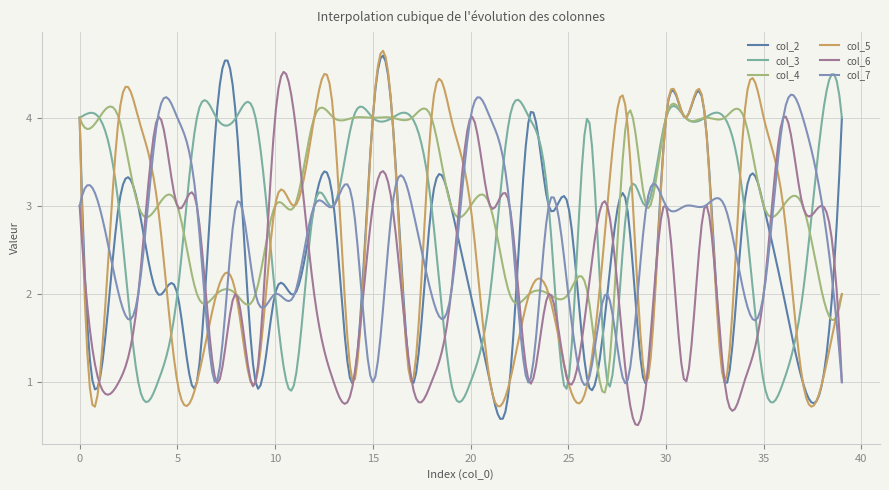

What is the smallest value displayed?

0.5